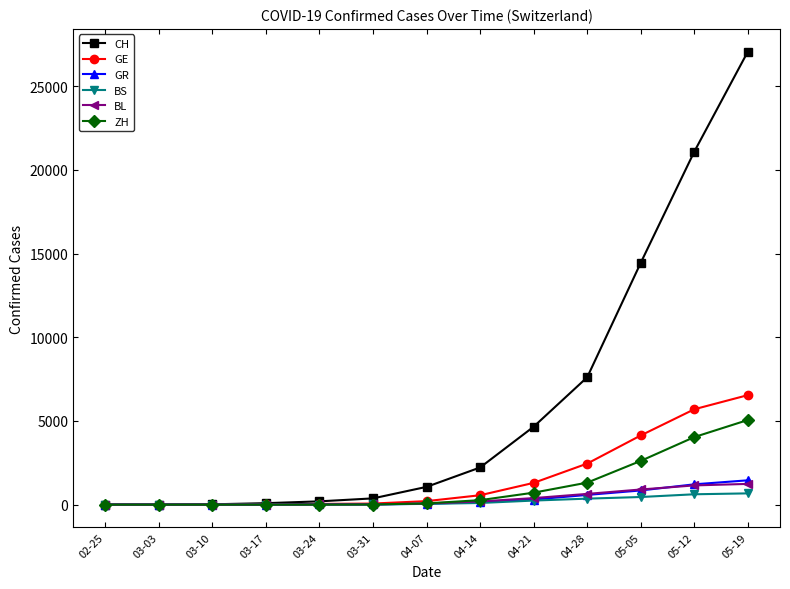

The value of BS at 04-21 is 242. True or false?

True